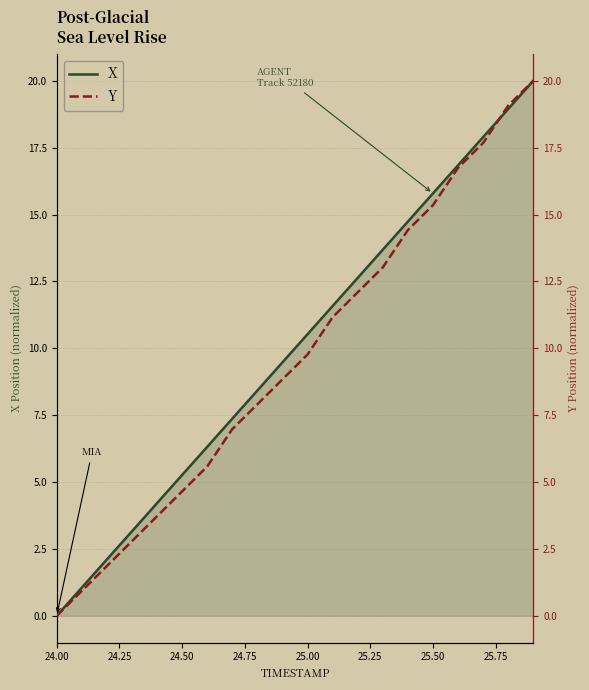

What is the highest value of the X series?

20.0